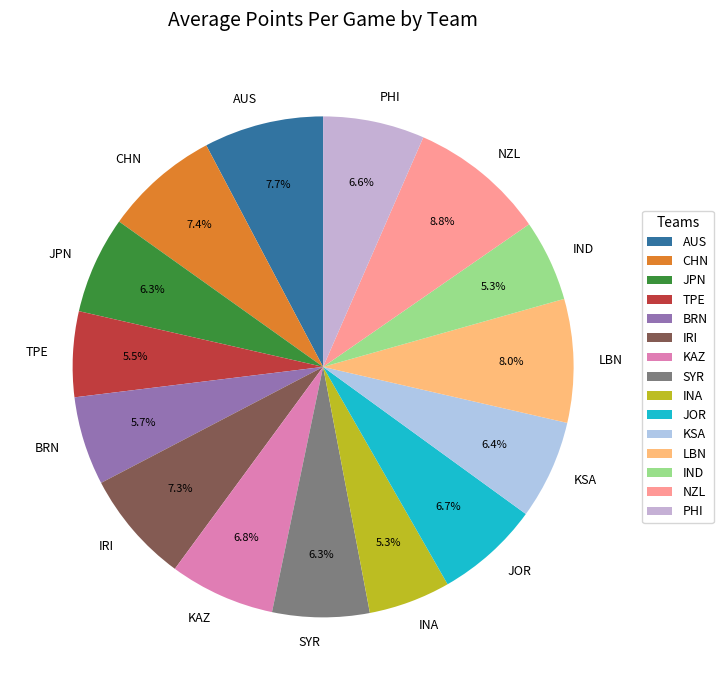

To the nearest percent, what percentage of the pie is JPN?

6%